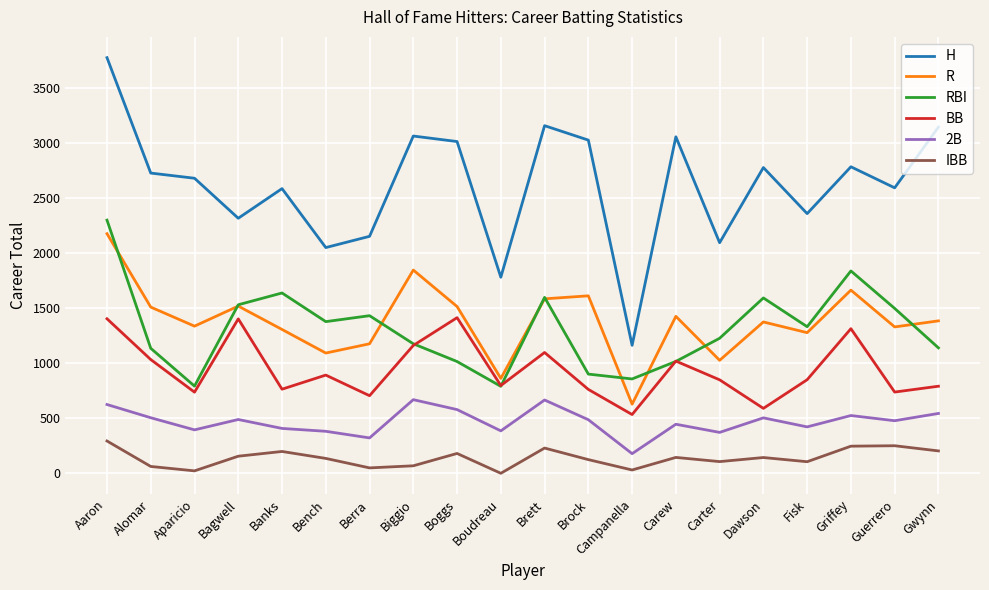

What position from the right is Aparicio?

18